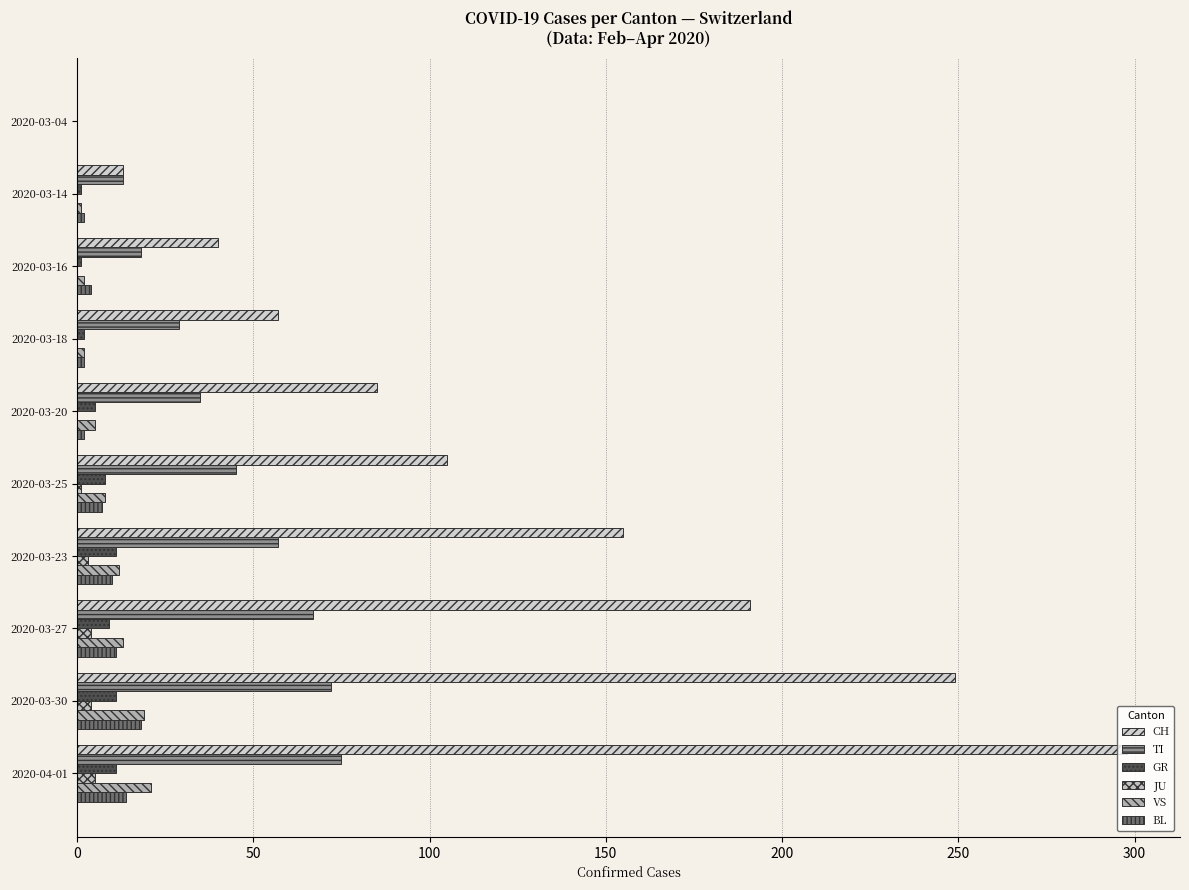

Count the number of categories in the chart.

10